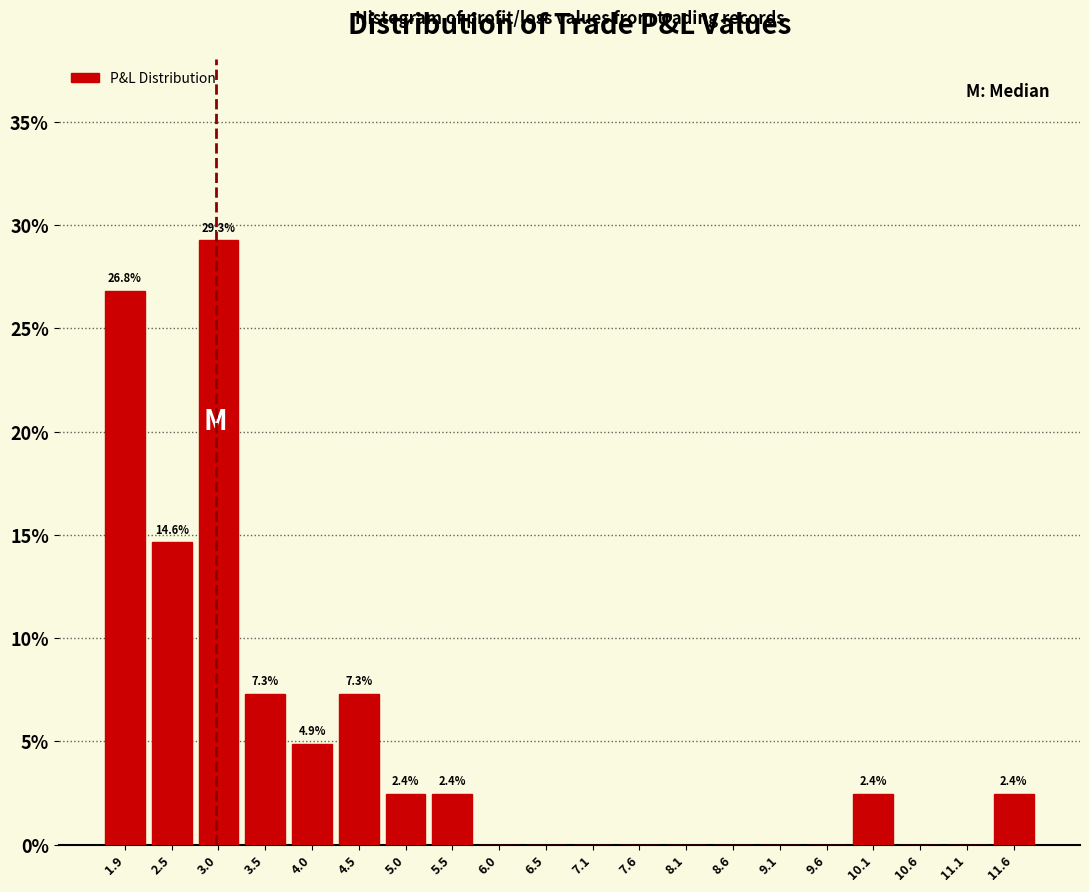

Which range on the x-axis has the tallest bar?

2.7 to 3.2